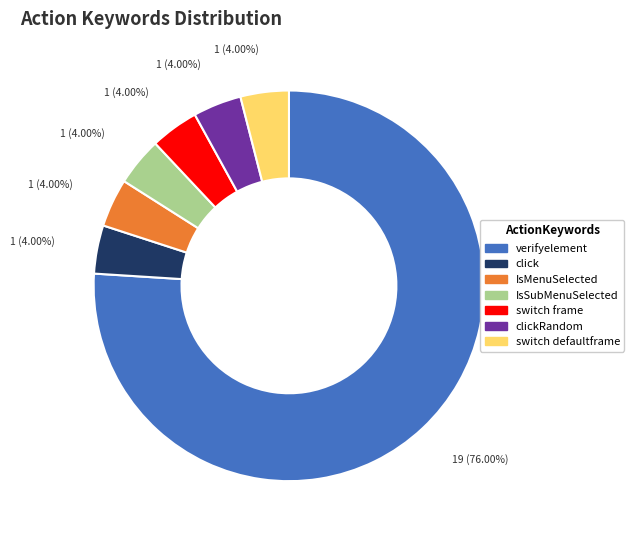

How many slices are in this pie chart?

7